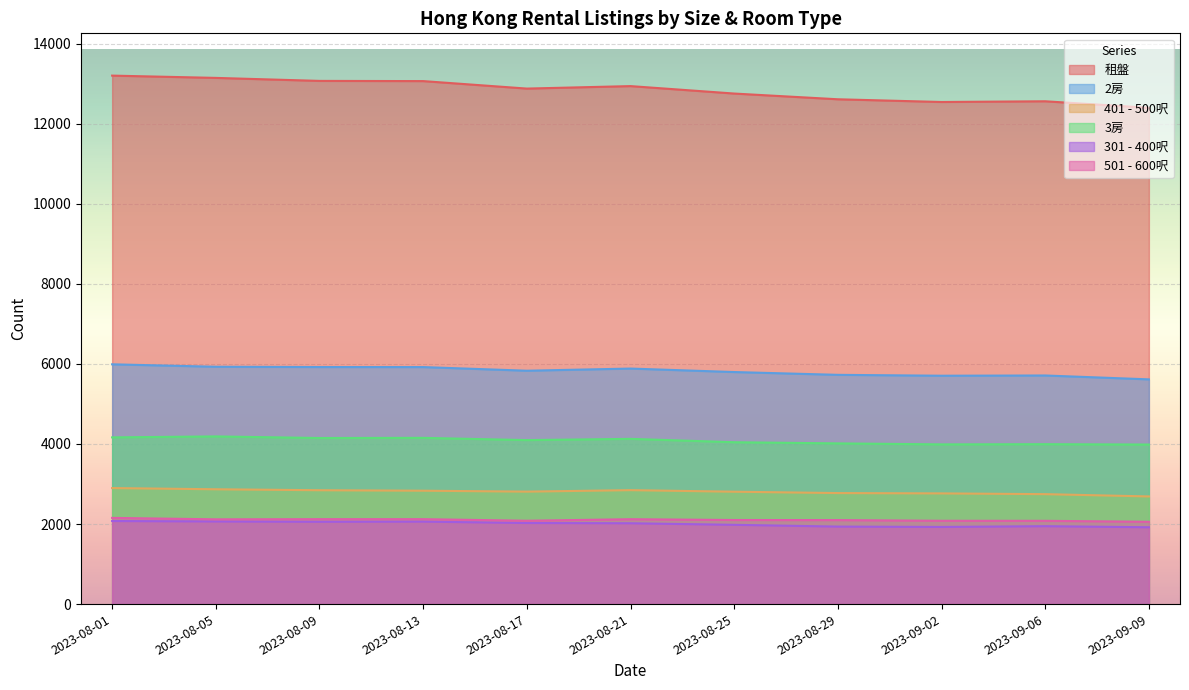

Which series has the widest spread of values?

租盤